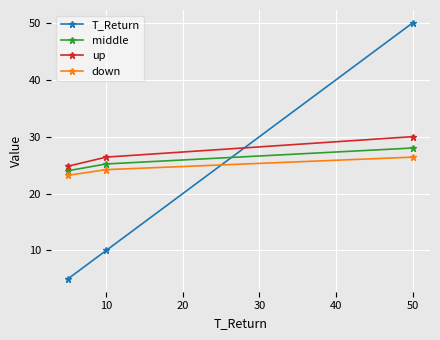

List the series in order of their overall mean, lowest first.

T_Return, down, middle, up